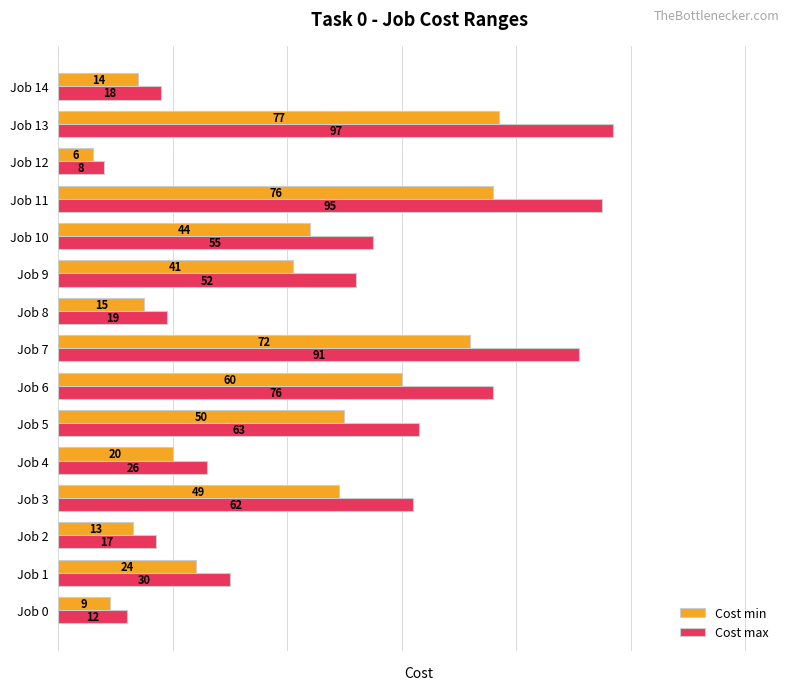

List the series in order of their overall mean, highest first.

Cost max, Cost min